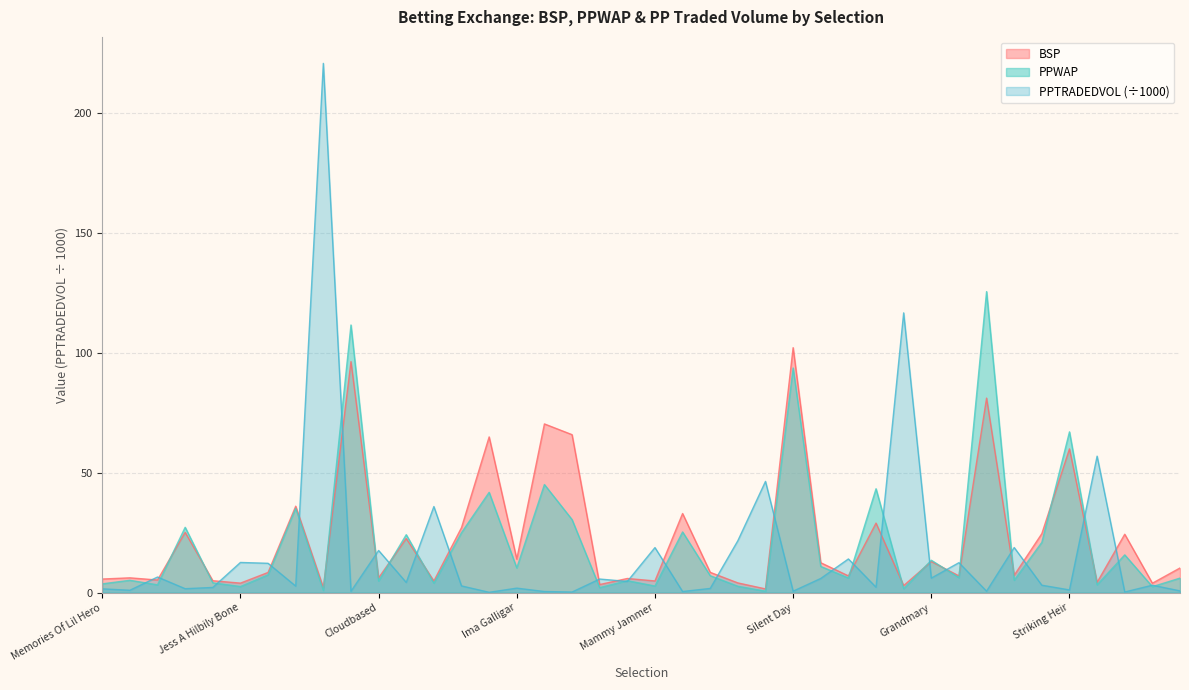

In PPWAP, how many points are higher than both neighbors (excluding endpoints)?

15